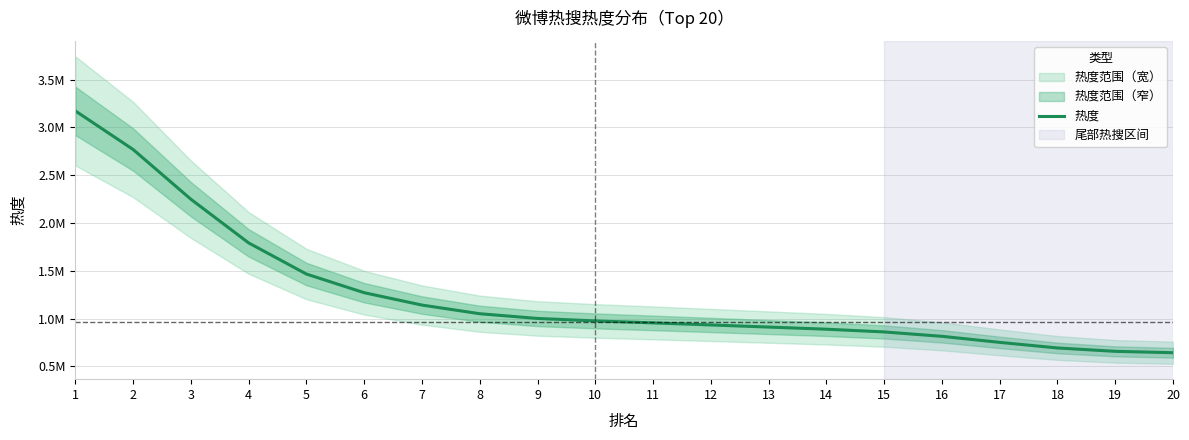

Reading left to right, transcribe all the data shown in this chart.

1=3173130.0	2=2769455.7	3=2248915.8	4=1792061.3	5=1466266.5	6=1270979.9	7=1141753.3	8=1051121.9	9=1001649.9	10=976097.7	11=955209.7	12=933588.1	13=911543.7	14=889218.7	15=860678.4	16=814657.9	17=751402.5	18=692903.0	19=657632.6	20=643071.5